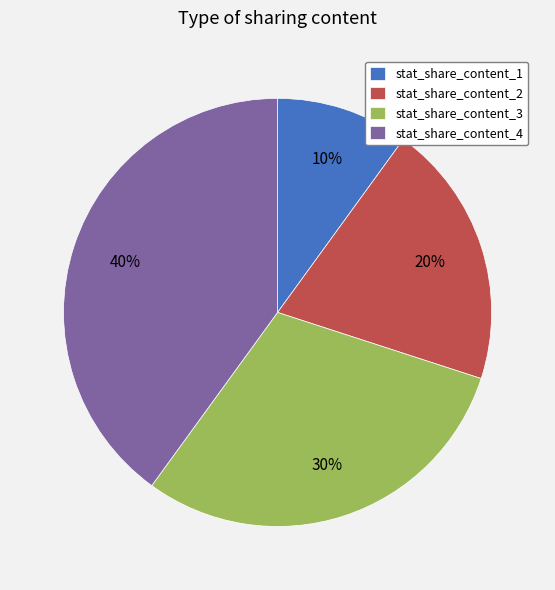

Combined, do stat_share_content_2 and stat_share_content_4 account for over 50%?

Yes